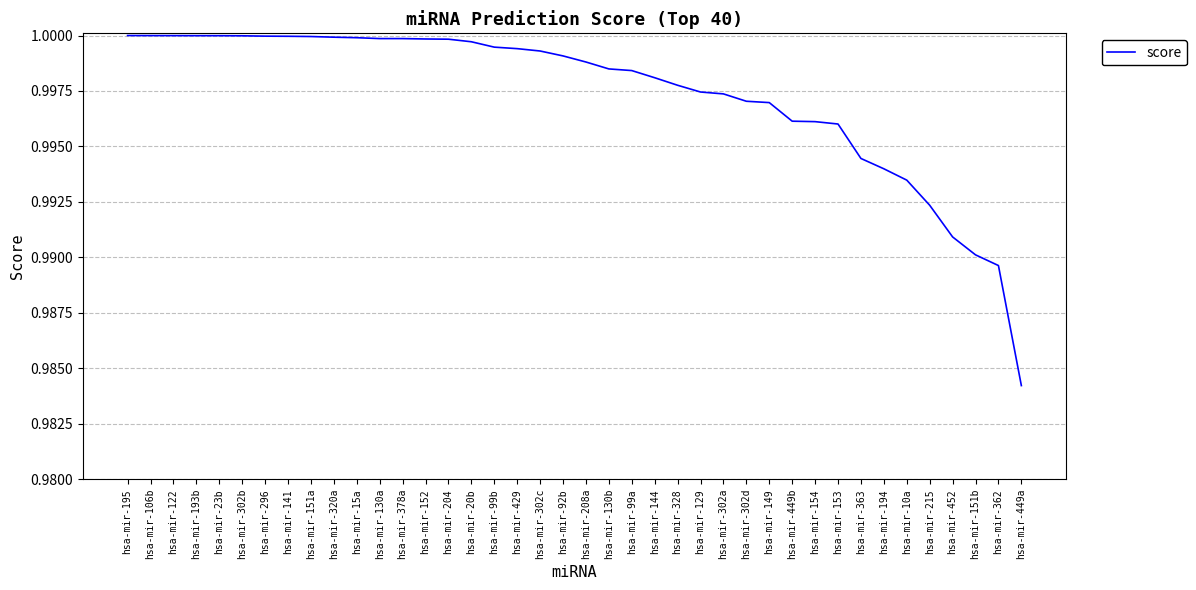

What position from the left is hsa-mir-362?

39